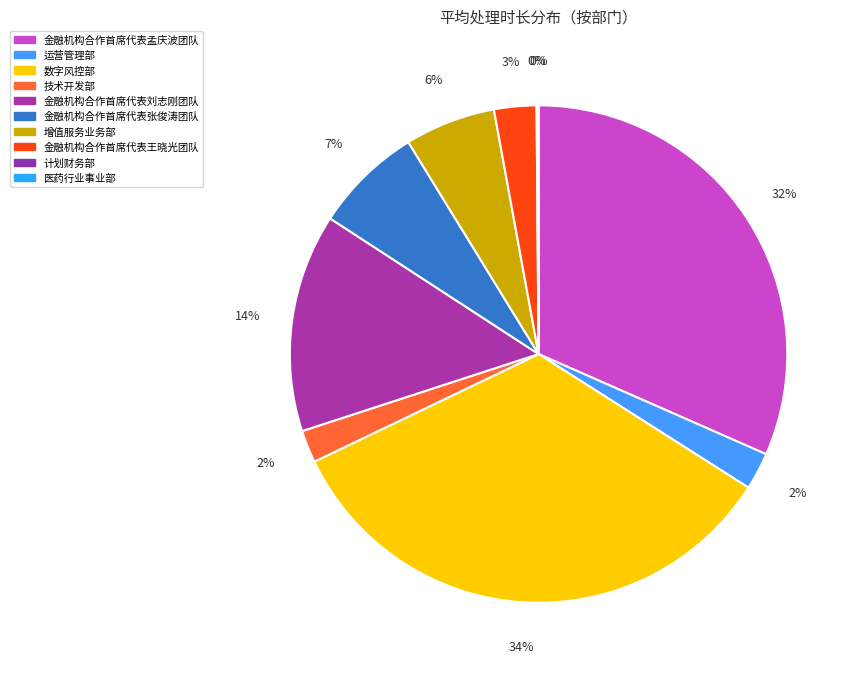

Combined, do 医药行业事业部 and 金融机构合作首席代表刘志刚团队 account for over 50%?

No